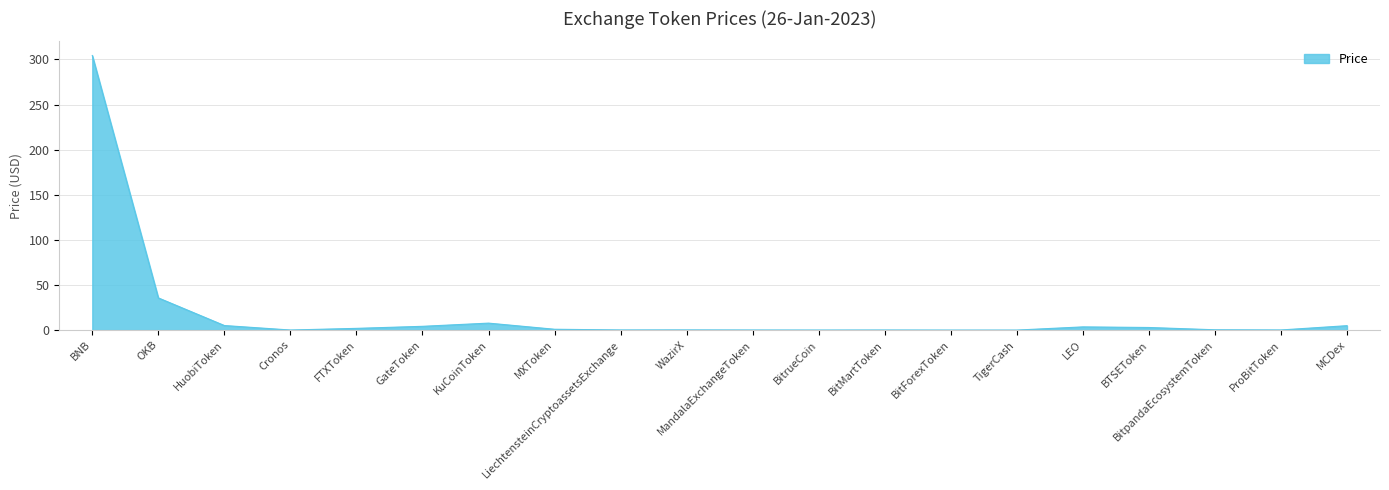

At which category does the chart reach its peak across all series?

BNB